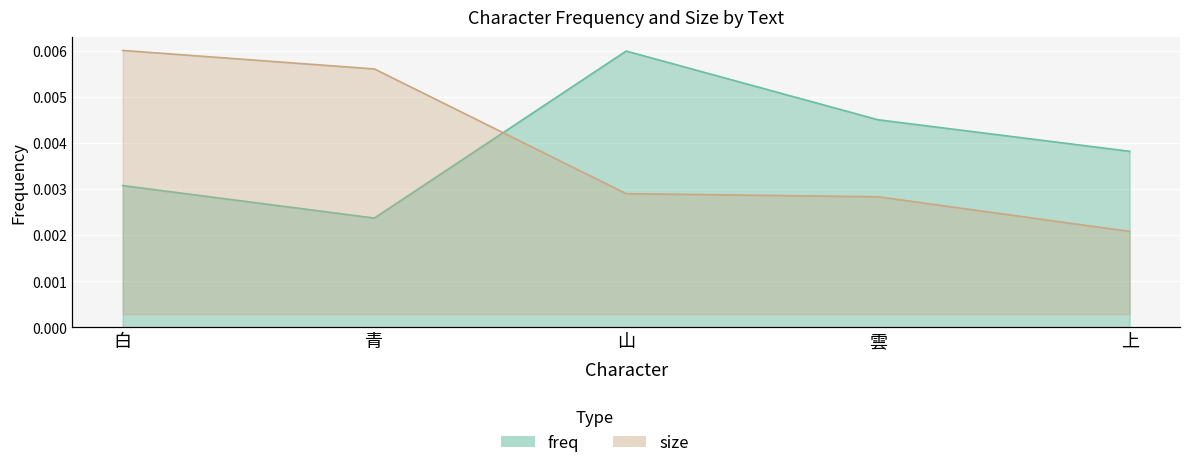

At how many categories does at least one series exceed 0?

5